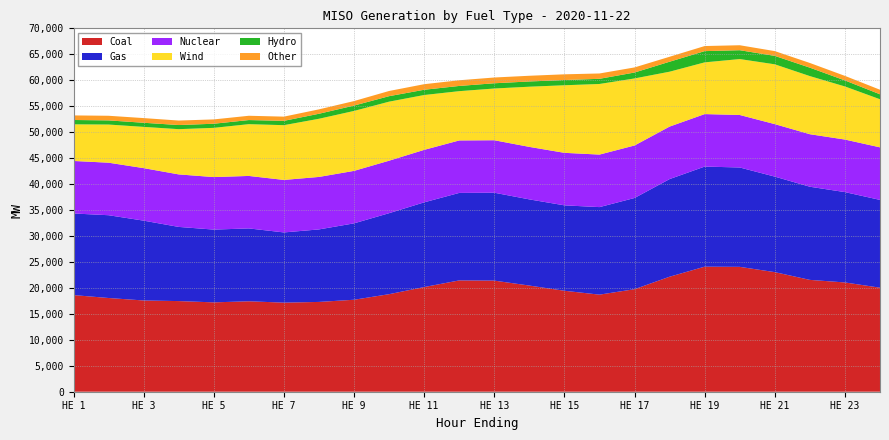

Reading left to right, list all the values displayed in this chart.

Coal: 18613.4	18053.4	17577.0	17460.3	17214.3	17421.4	17159.8	17297.9	17717.0	18789.6	20162.6	21442.2	21401.7	20448.0	19447.4	18700.8	19750.7	22155.0	24088.6	24053.9	23036.1	21543.6	21049.6	20039.0
Gas: 15722.3	15946.7	15376.1	14286.7	14016.7	14035.9	13525.1	13967.8	14717.3	15603.2	16317.4	16854.7	16933.7	16601.0	16453.8	16861.4	17567.5	18806.5	19279.6	19143.5	18399.0	17943.2	17403.4	16912.3
Nuclear: 10116.5	10116.9	10117.8	10115.2	10116.8	10110.9	10112.9	10111.0	10108.2	10110.3	10109.8	10107.2	10108.1	10113.2	10117.5	10117.5	10116.6	10113.6	10113.5	10112.1	10112.4	10118.2	10122.3	10122.5
Hydro: 837.5	799.1	794.0	795.3	792.5	791.2	833.7	965.6	1032.9	1057.2	1012.6	1005.3	1010.4	1010.2	1004.1	996.1	1140.3	1923.1	2166.4	1705.9	1626.1	1626.4	1161.0	956.3
Wind: 7053.9	7350.1	7944.5	8714.9	9481.6	9972.0	10548.3	11203.4	11545.0	11372.9	10565.0	9493.8	9964.3	11593.9	13015.4	13601.6	12913.7	10571.8	9963.3	10771.4	11519.3	11193.0	10226.9	9264.1
Other: 882.3	891.7	901.7	863.4	833.9	826.5	810.9	846.7	870.7	999.9	1072.8	1093.8	1110.5	1097.2	1104.9	1028.3	981.8	955.3	976.8	957.3	919.7	902.8	876.6	877.2